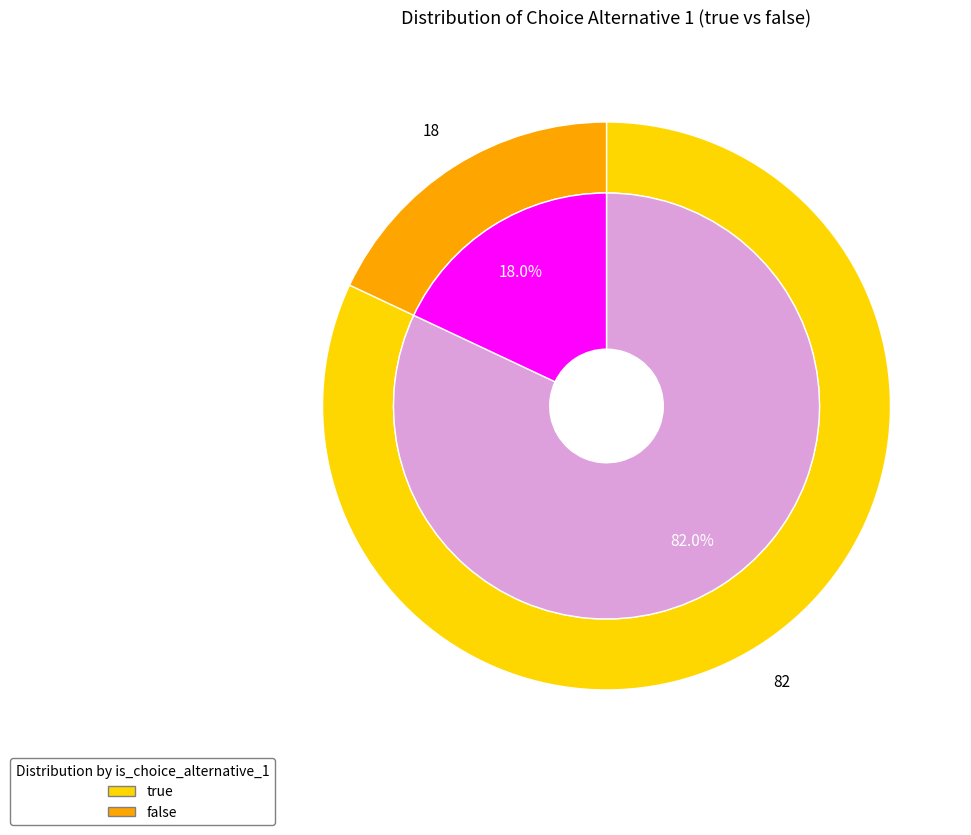

How many segments does this pie chart have?

2